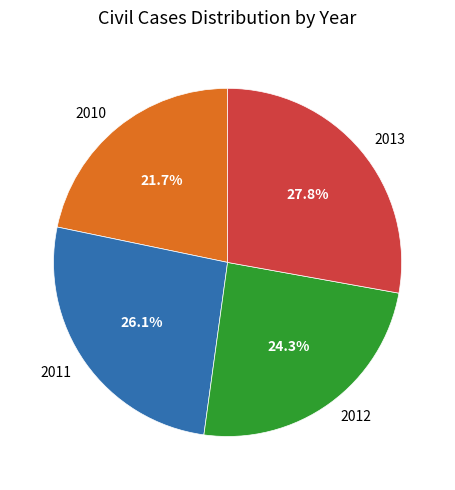

How many segments does this pie chart have?

4